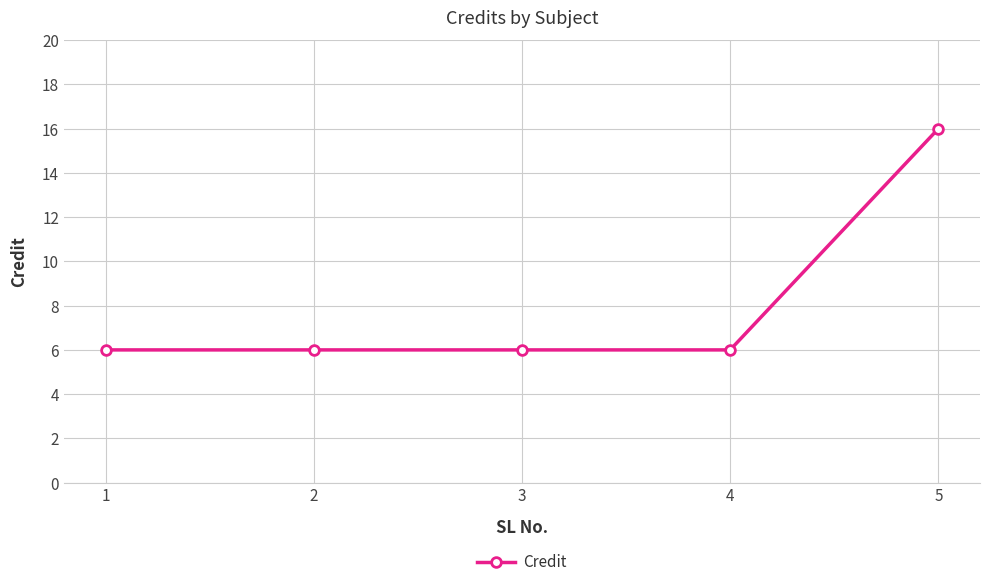

What is the change in value from 2 to 5?

+10